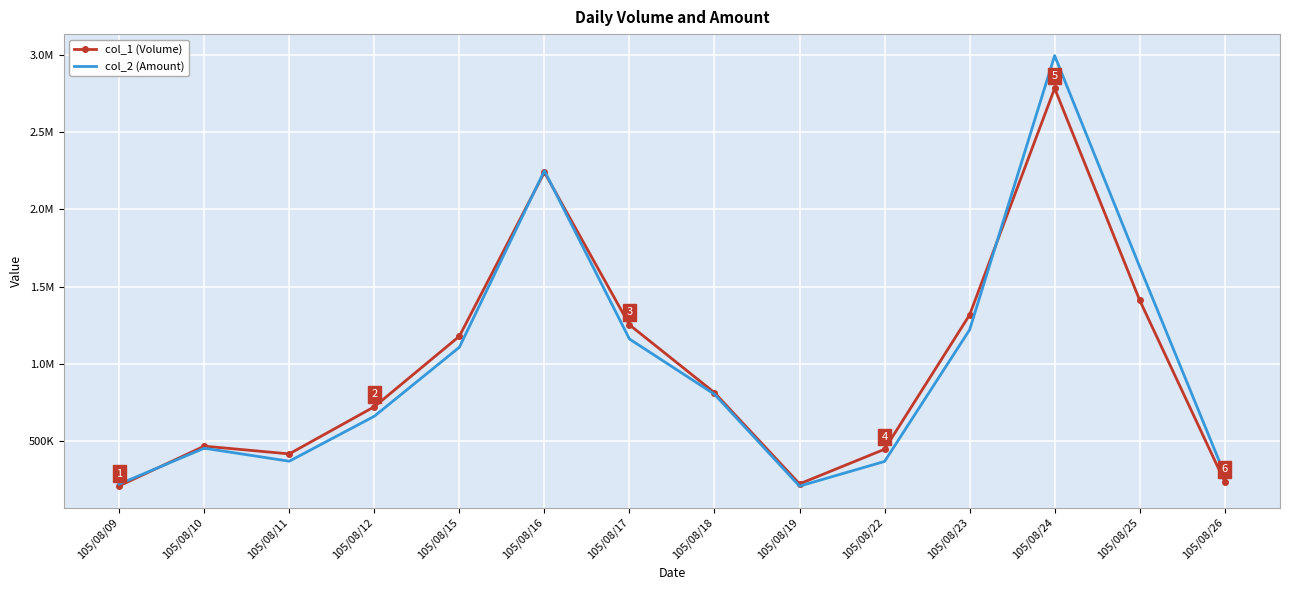

What are all the series names shown in the legend?

col_1 (Volume), col_2 (Amount)